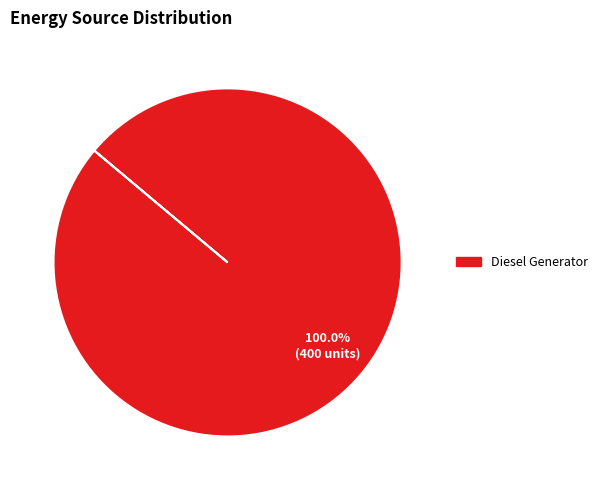

How many slices are in this pie chart?

1